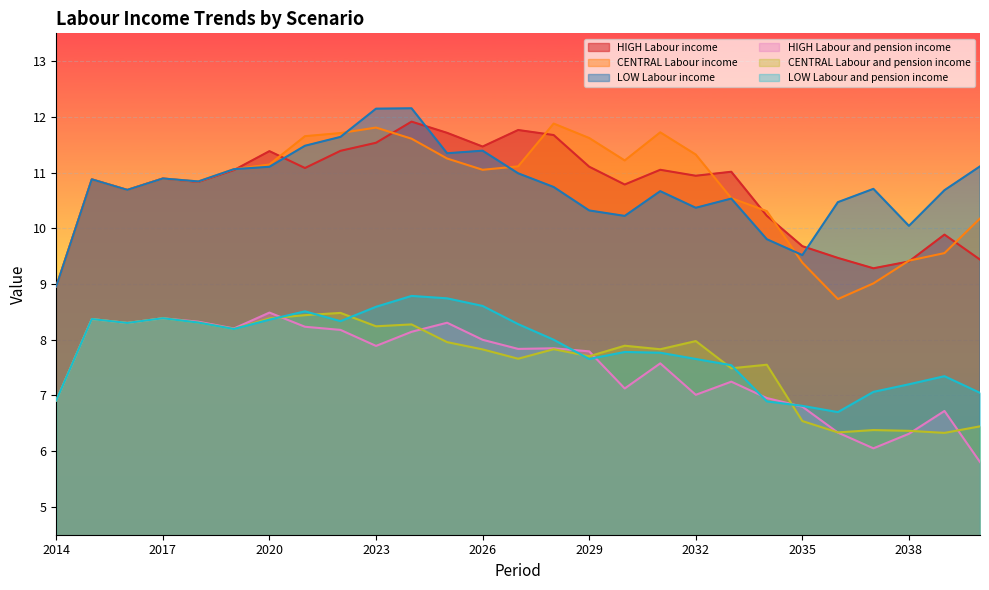

True or false: HIGH Labour and pension income has a value of 7.0 at 2034.

True